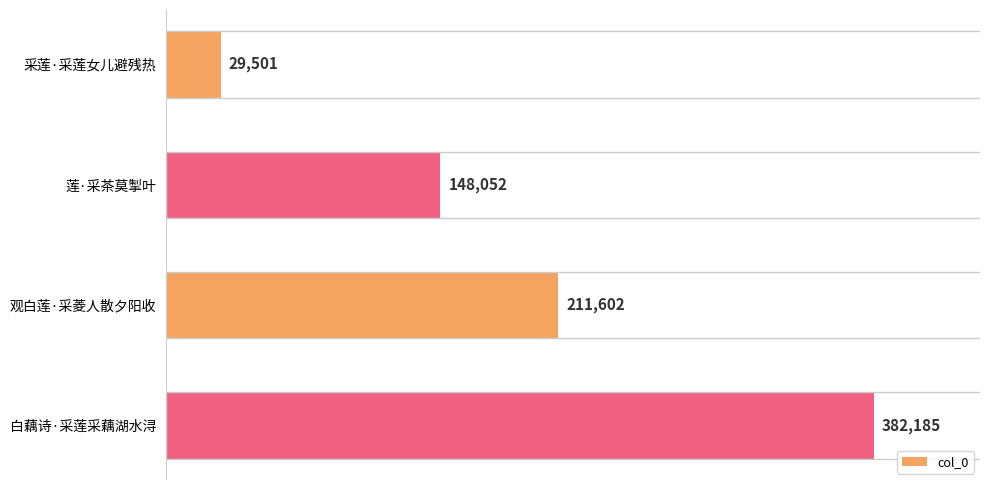

Does the chart contain stacked bars?

No